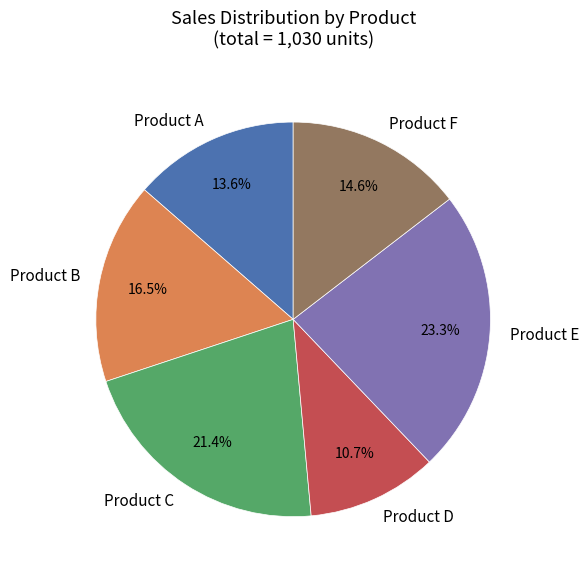

Is it true that Product C is 15% of the pie?

False